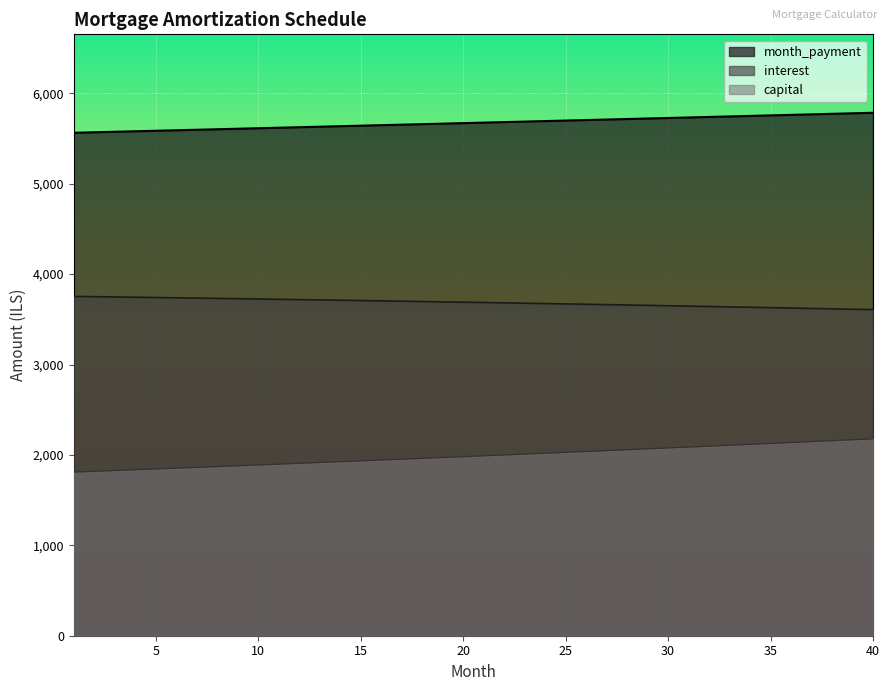

What is the difference between the maximum and minimum values in the month_payment series?

221.2